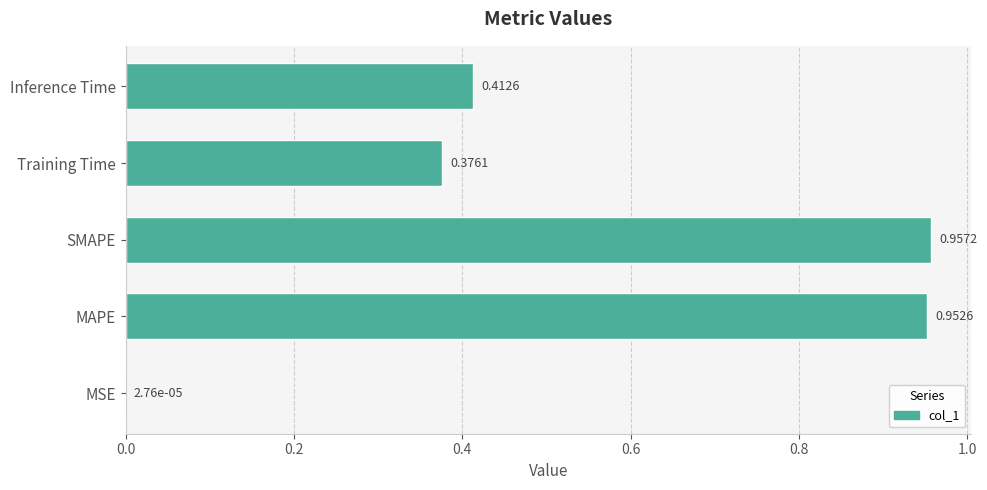

What is the sum of all values?

2.7